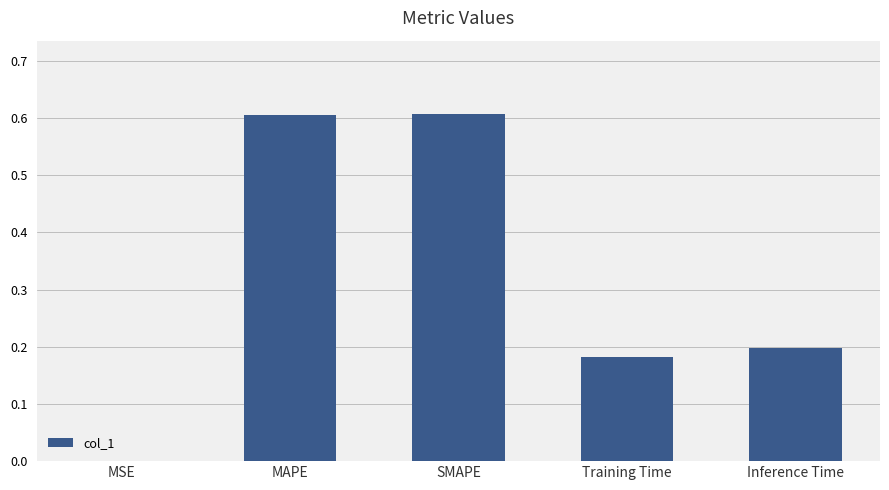

What value does the data have at SMAPE?

0.6